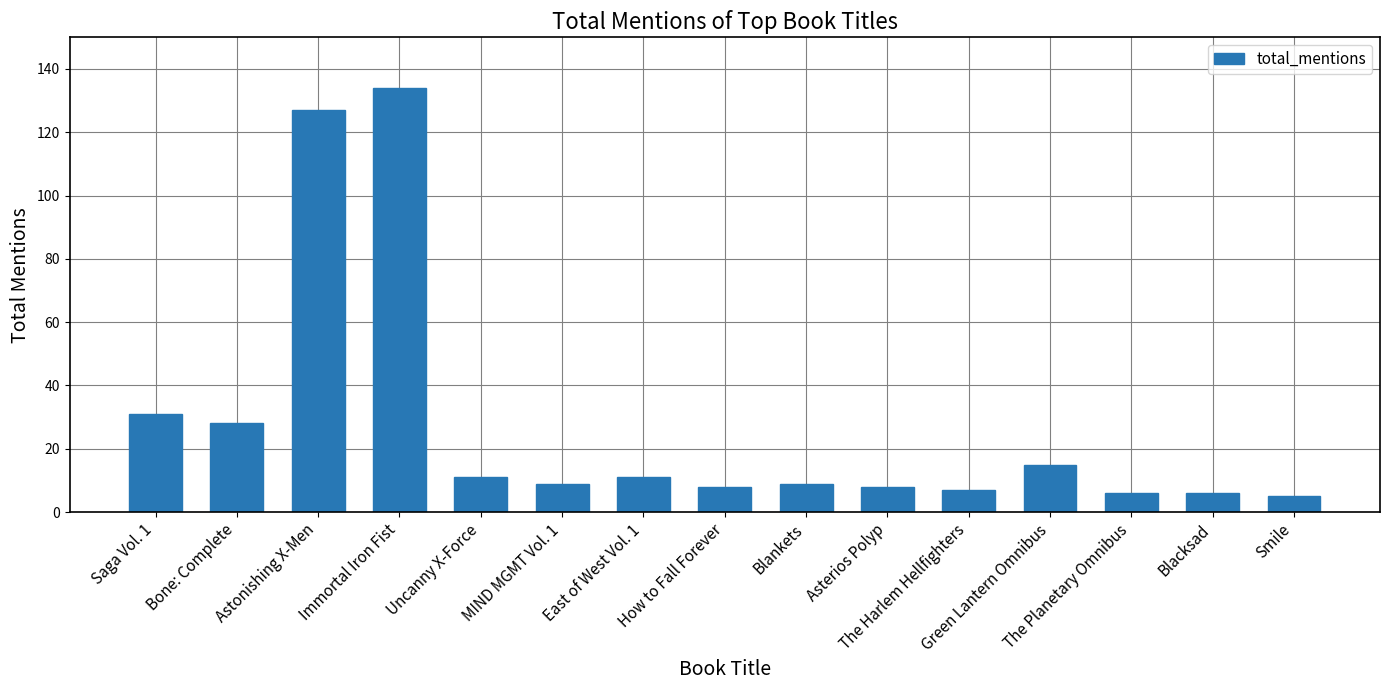

What is the ratio of the value at How to Fall Forever to the value at Astonishing X-Men?

0.1